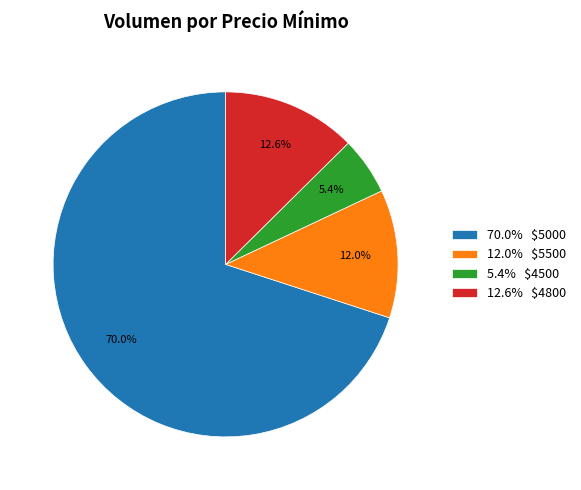

Does any single category account for the majority?

Yes